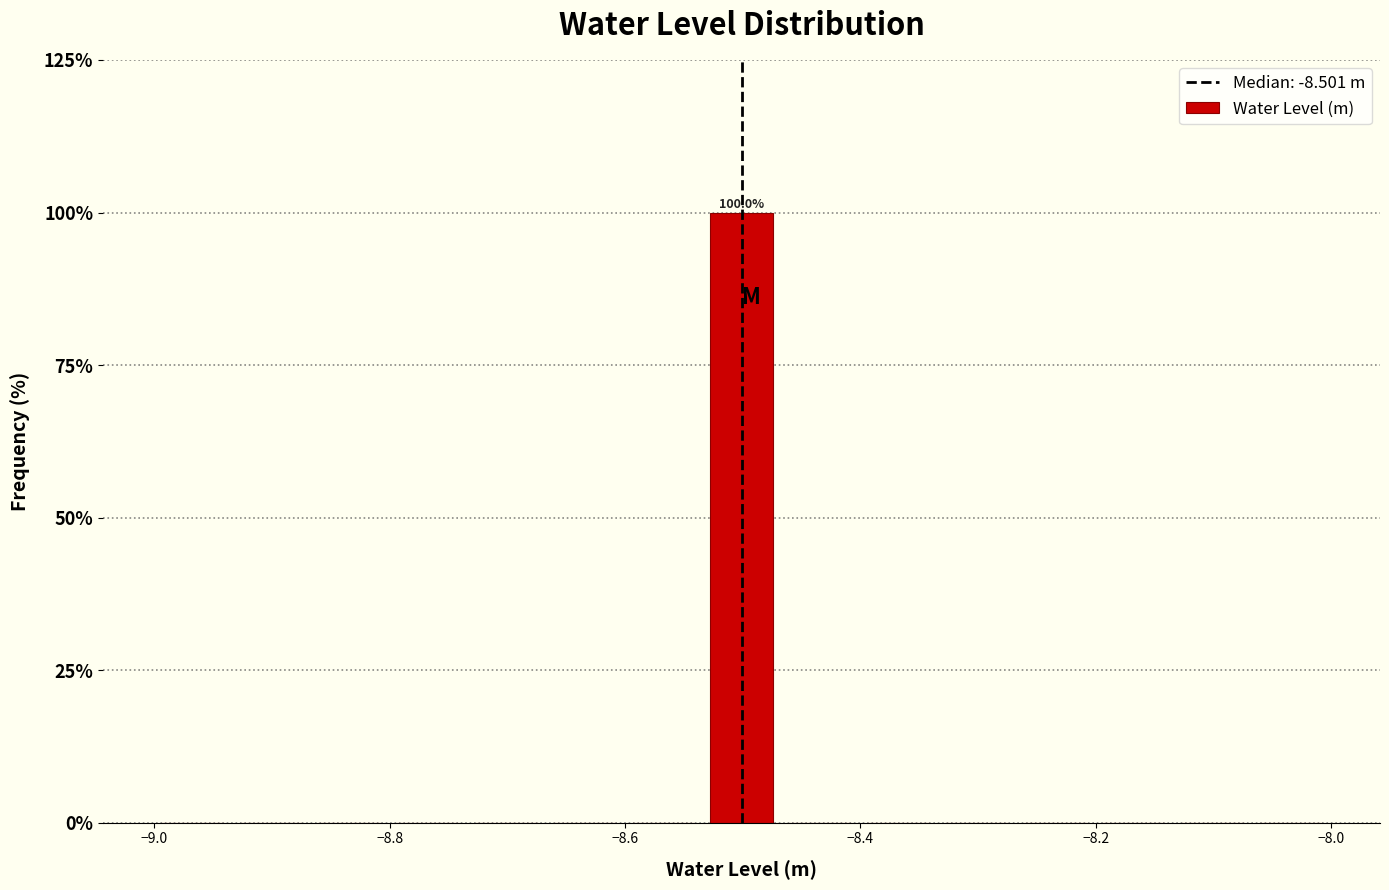

Read against the x-axis, roughly where is the centre of the tallest bar?

-8.50